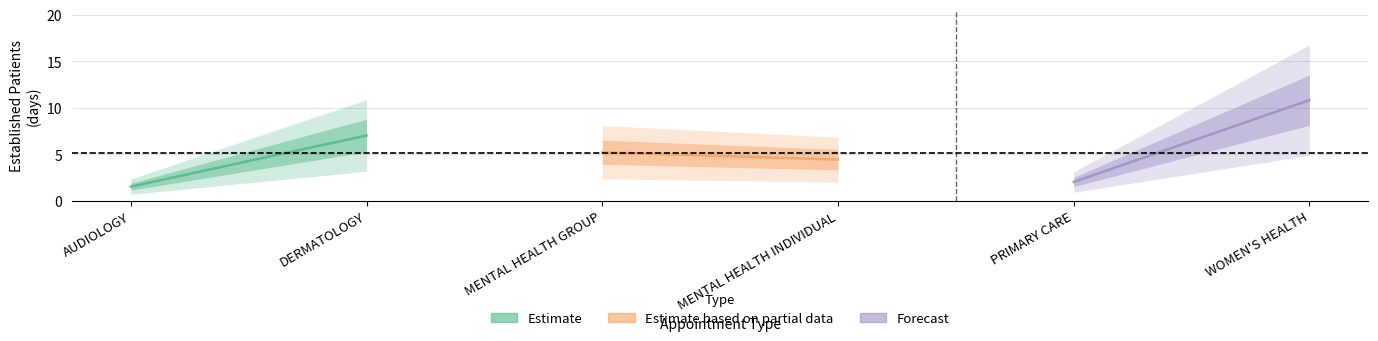

Between PRIMARY CARE and MENTAL HEALTH INDIVIDUAL, which is larger?

MENTAL HEALTH INDIVIDUAL